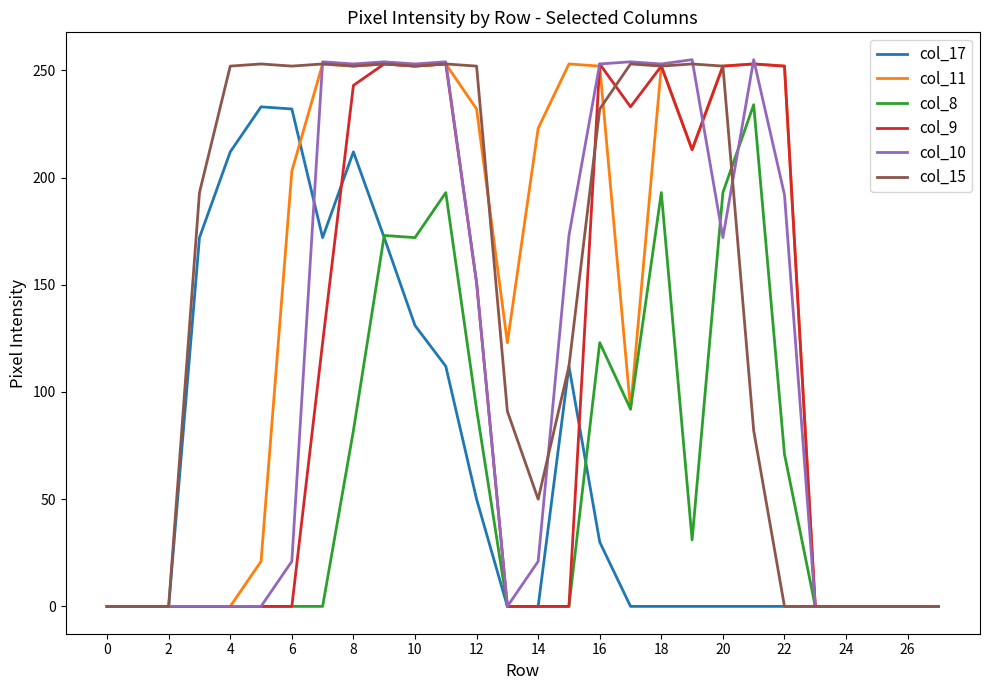

At how many categories does at least one series exceed 166?

19